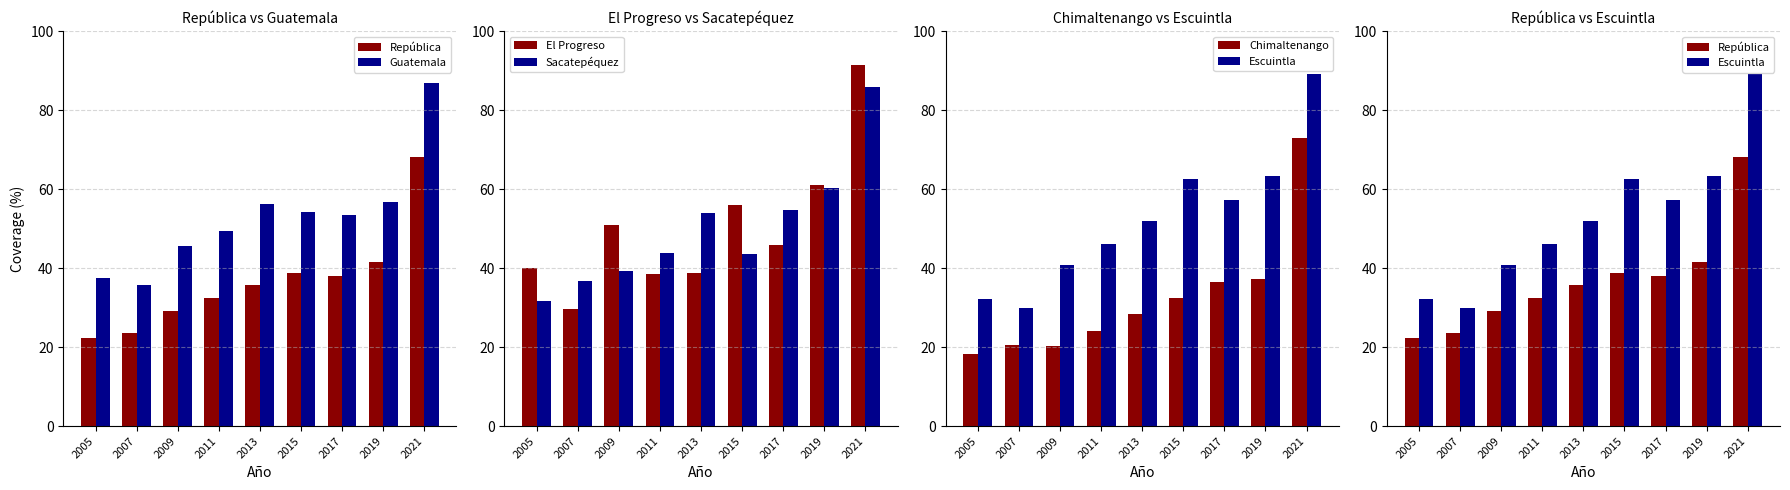

What is the difference between the El Progreso values at 2017 and 2021?

45.4